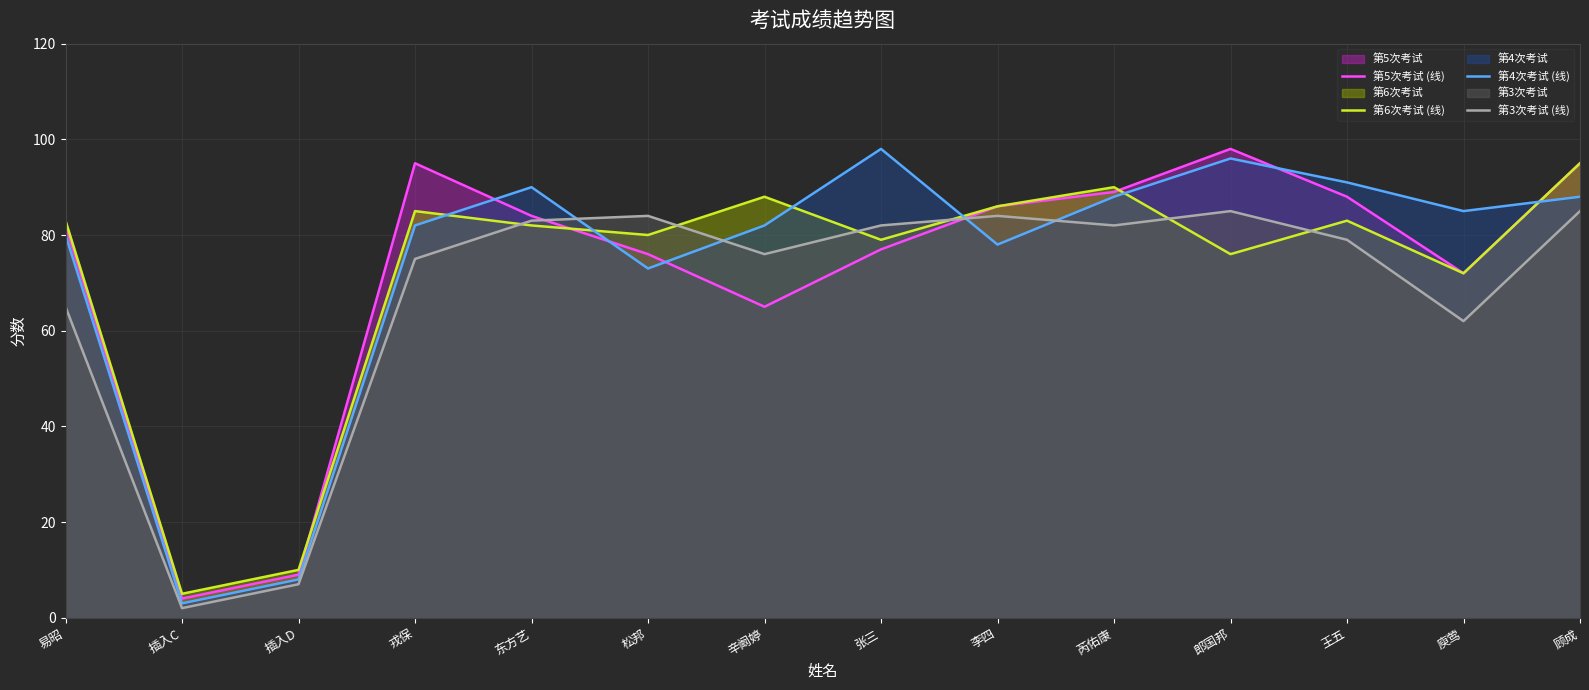

True or false: 第6次考试 (线) has more than 0 interior local peaks.

True